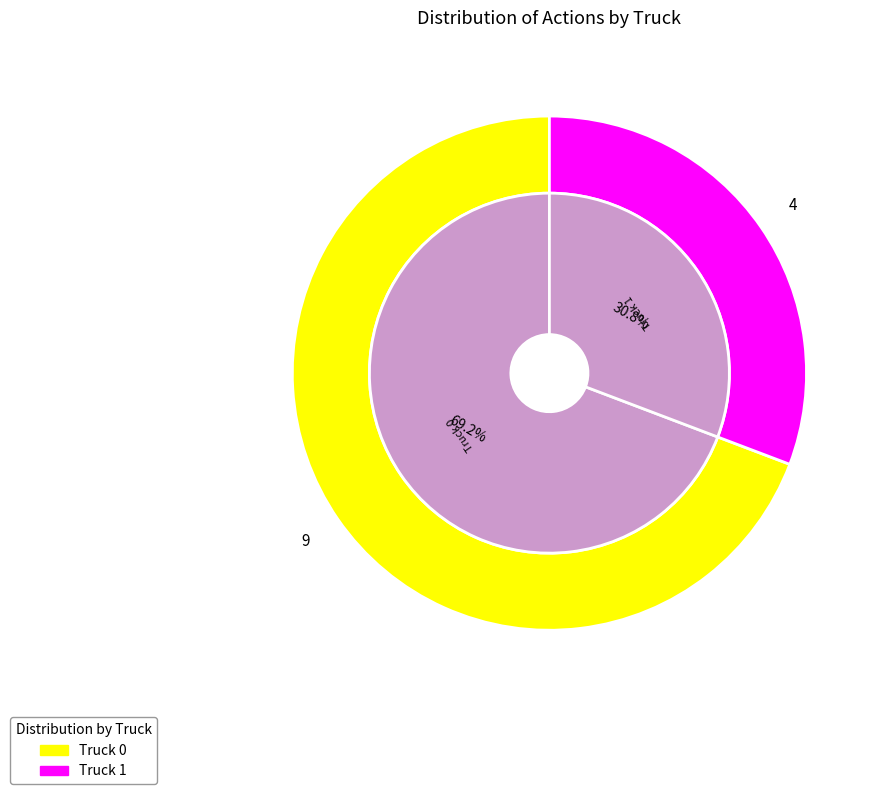

To the nearest percent, what portion does Truck 1 represent?

31%